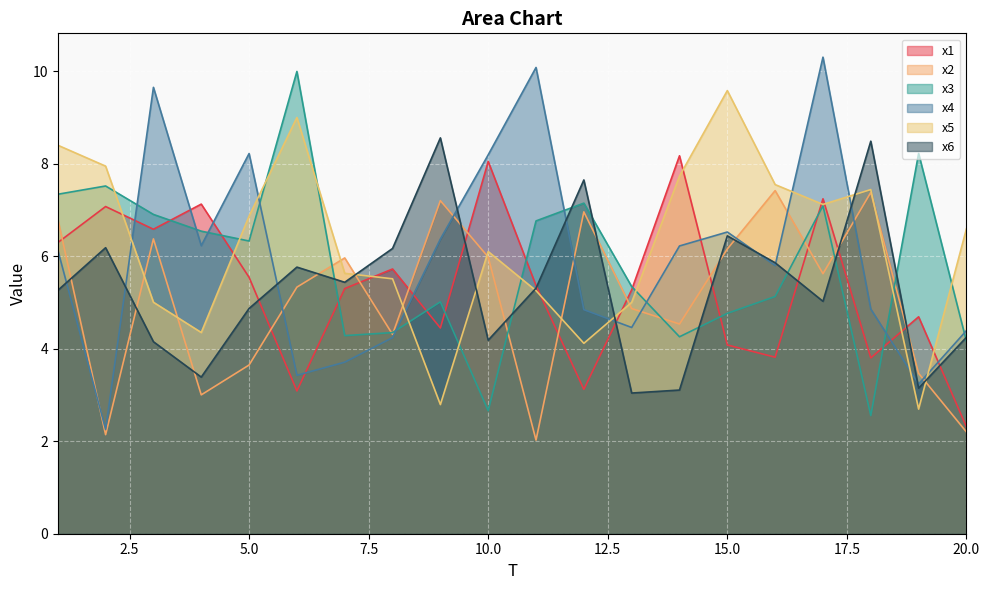

The value of x6 at 2 is 9.5. True or false?

False